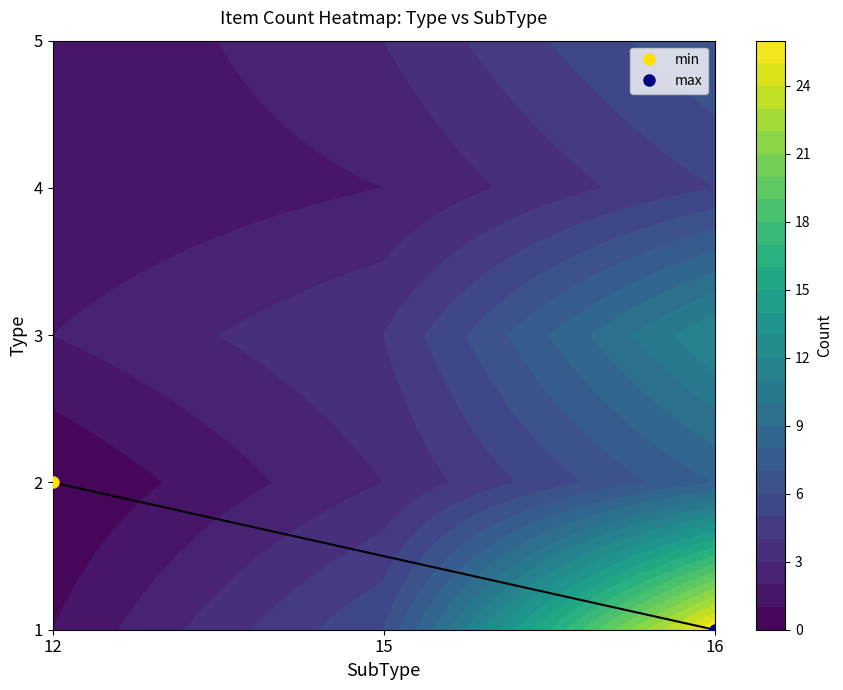

Between 4_16 and 5_12, which is larger?

4_16